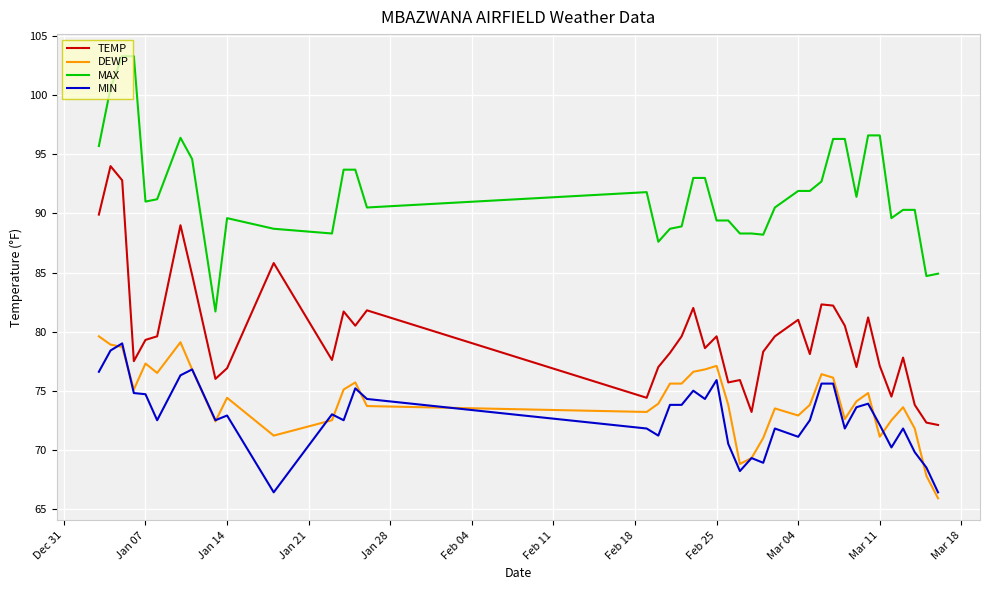

Which series has the largest total across all categories?

MAX